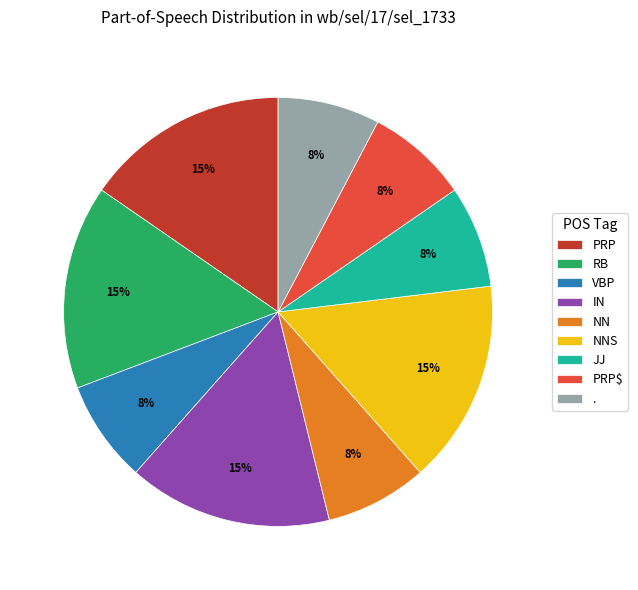

Which has a higher value, IN or .?

IN